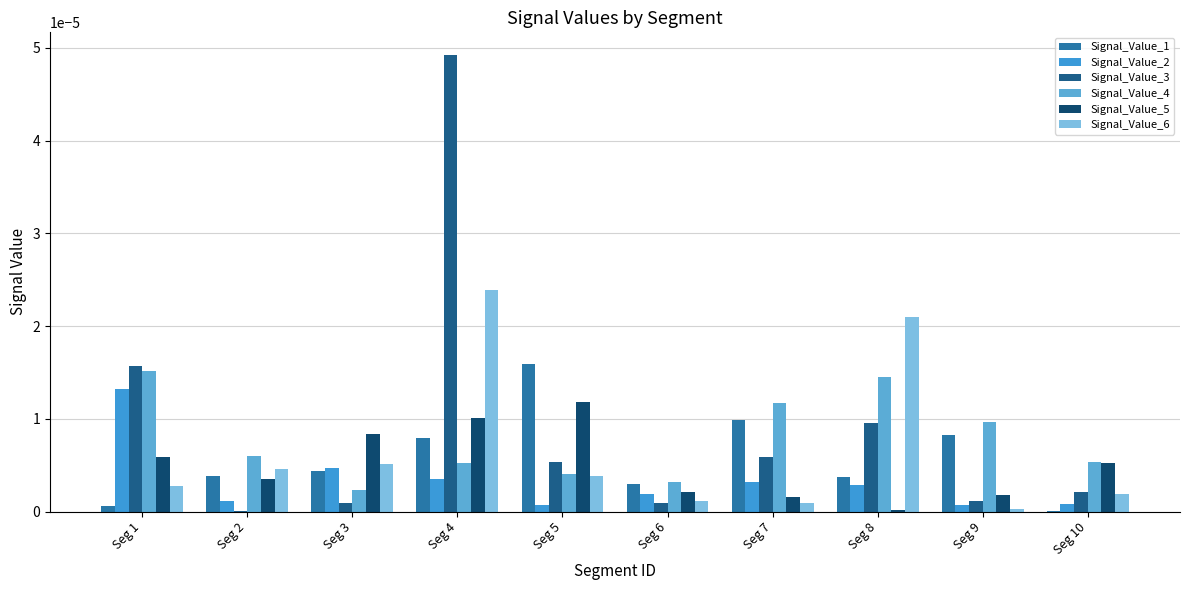

The value of Signal_Value_5 at Seg 5 is 0.0. True or false?

True